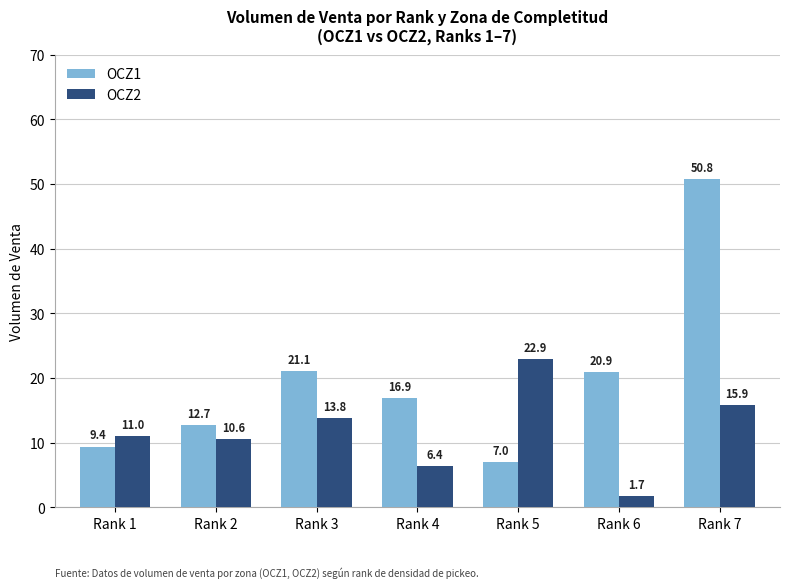

At which label does OCZ1 first exceed 16?

Rank 3